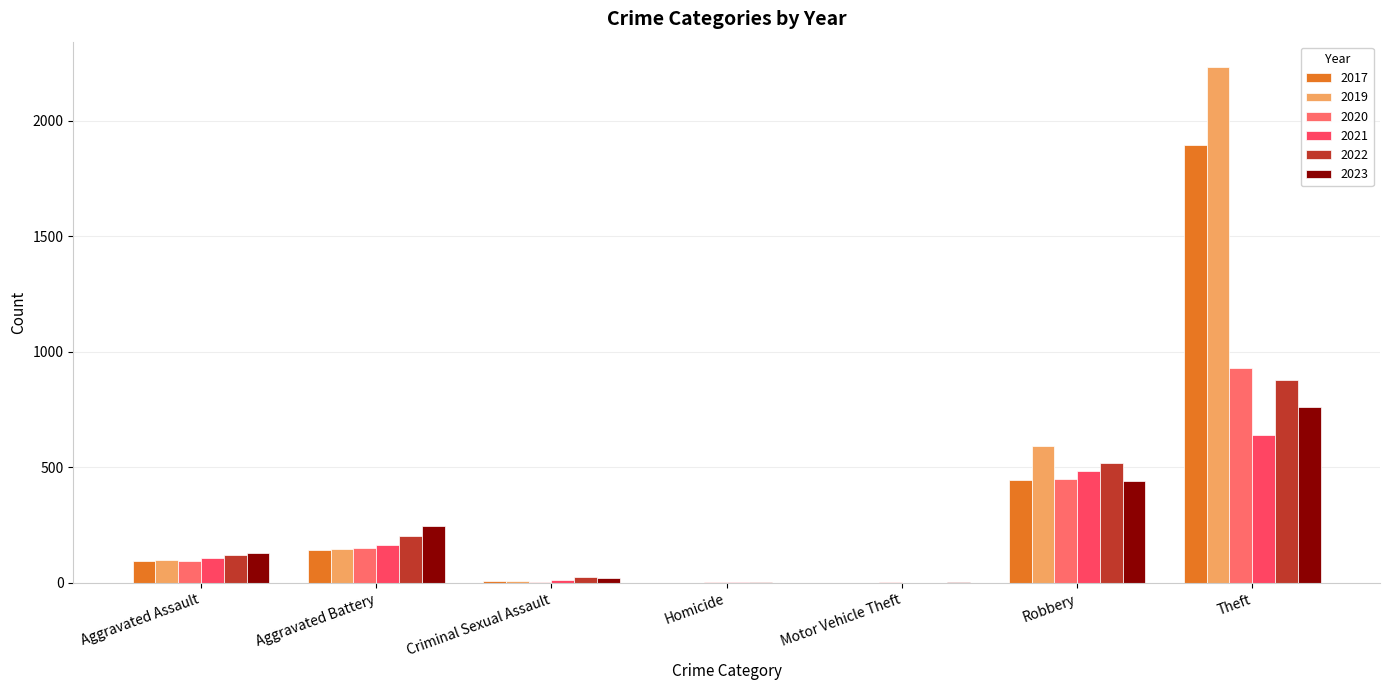

What value does the 2019 series have at Aggravated Assault?

98